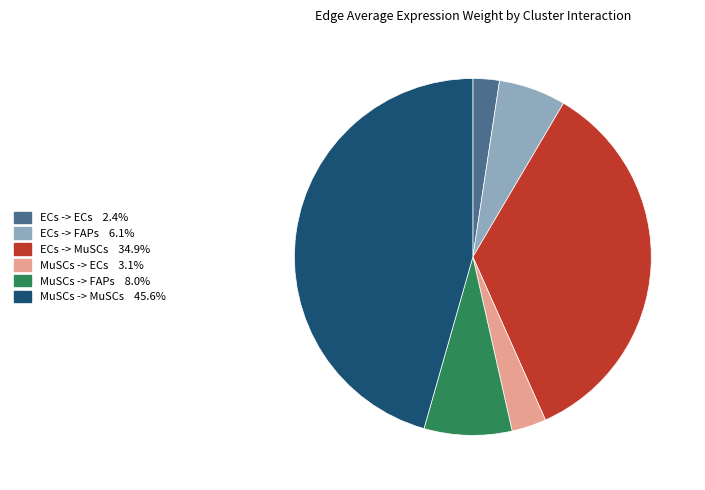

Does ECs -> MuSCs represent more than half of the total?

No